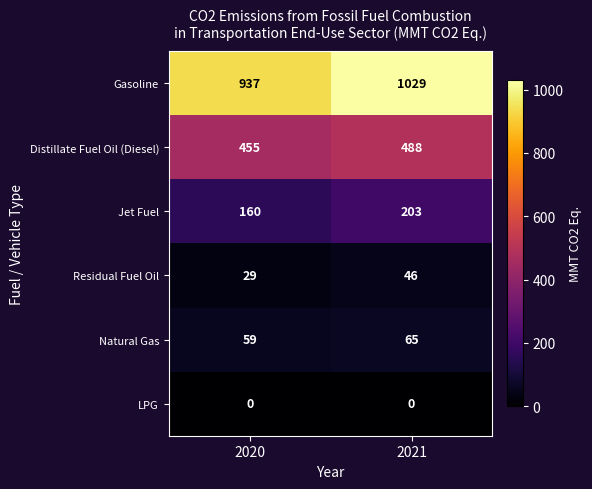

Rank the series at 2021 from lowest to highest value.

LPG, Residual Fuel Oil, Natural Gas, Jet Fuel, Distillate Fuel Oil (Diesel), Gasoline